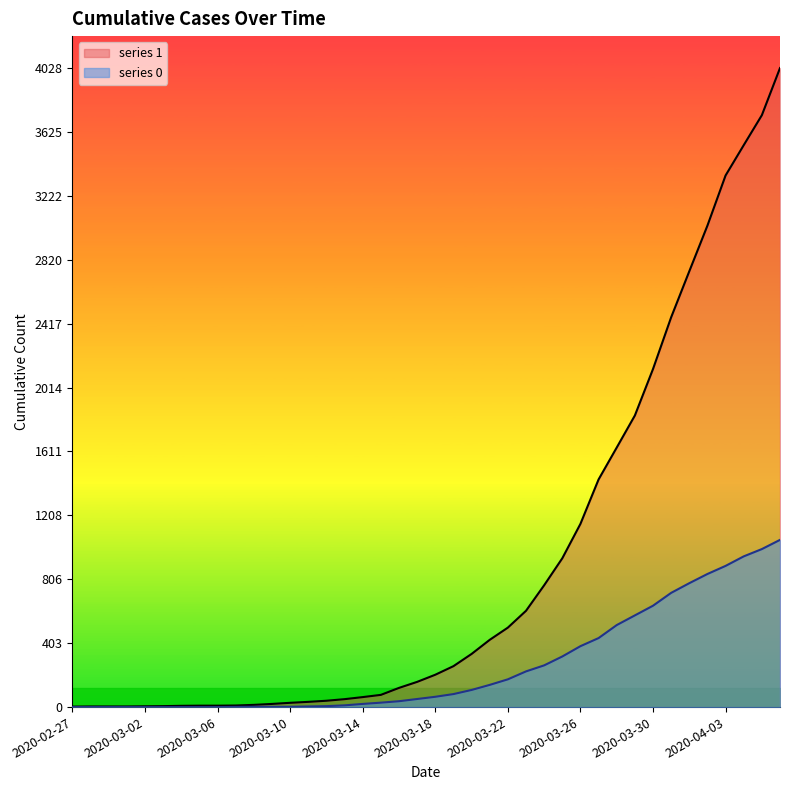

True or false: 0 has more than 1 interior local peaks.

False